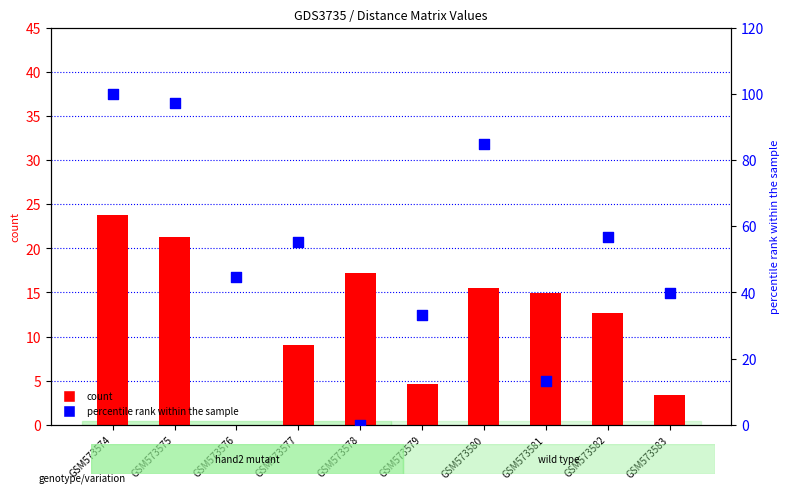

Which series reaches the minimum Y coordinate?

col_2 (count)